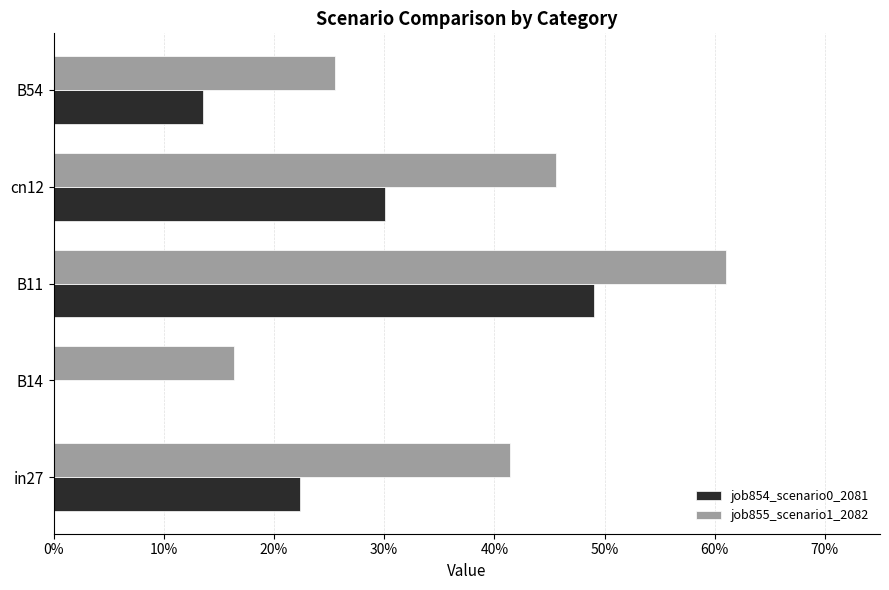

What are all the series names shown in the legend?

job854_scenario0_2081, job855_scenario1_2082